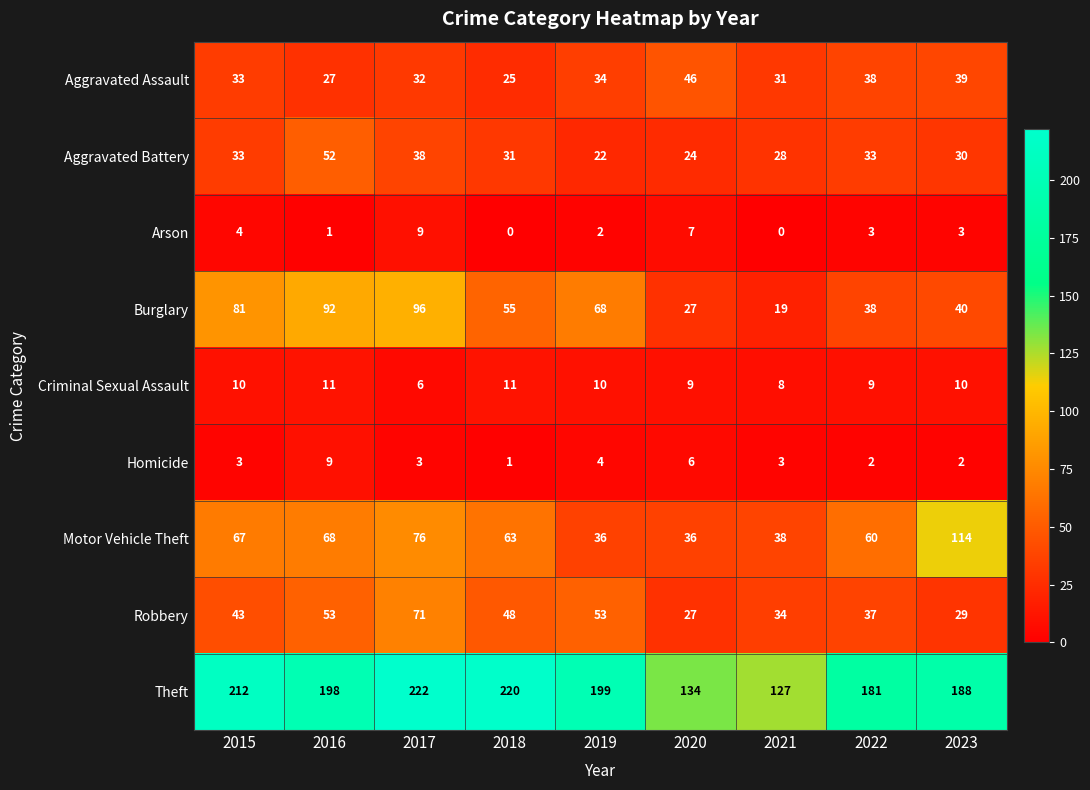

Rank the series at 2021 from highest to lowest value.

Theft, Motor Vehicle Theft, Robbery, Aggravated Assault, Aggravated Battery, Burglary, Criminal Sexual Assault, Homicide, Arson